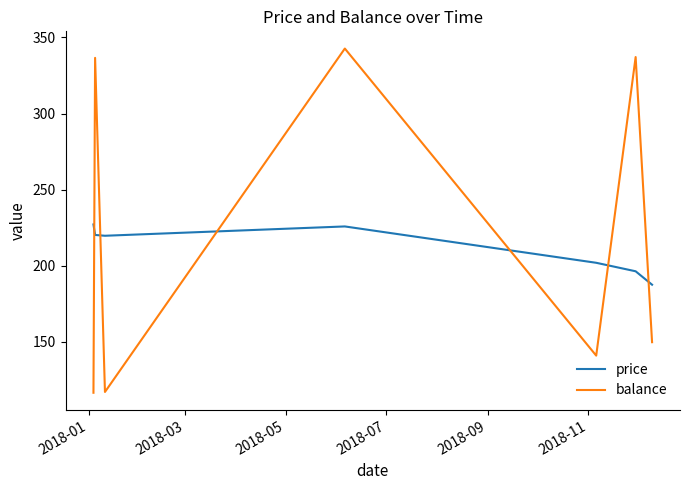

What is the maximum value shown in the chart?

342.7